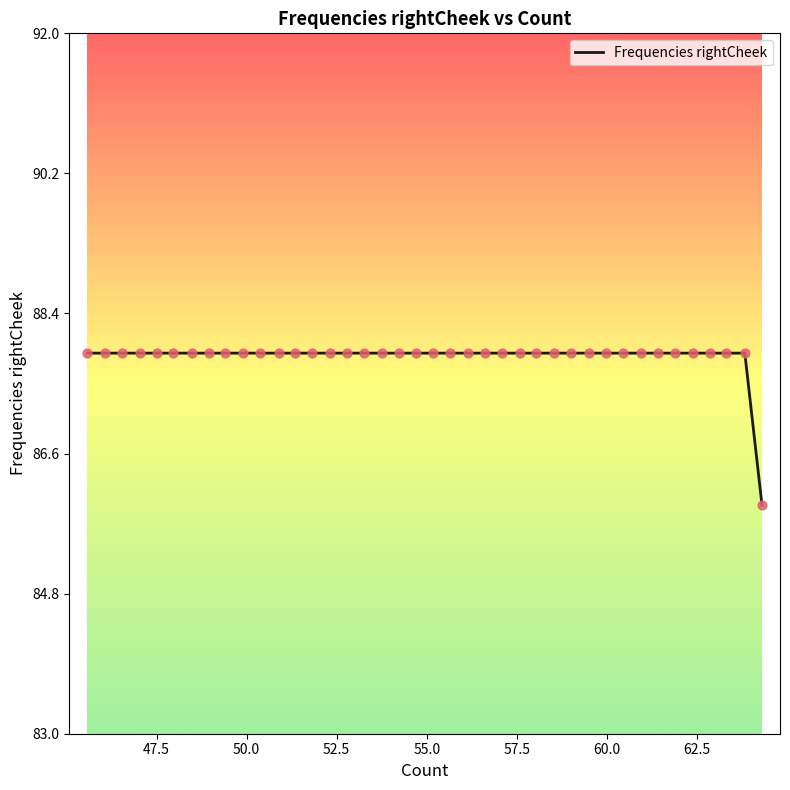

What is the maximum value shown in the chart?

87.9